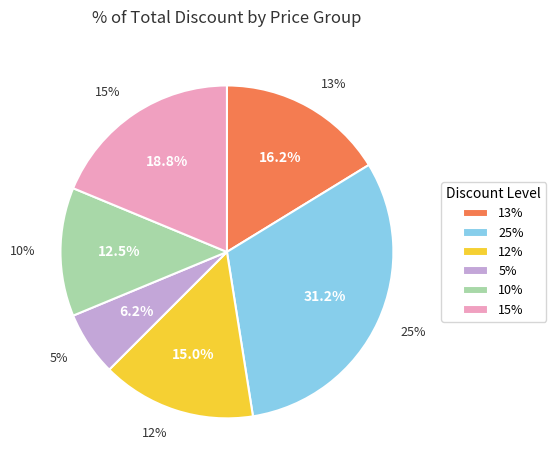

Does any single category account for the majority?

No